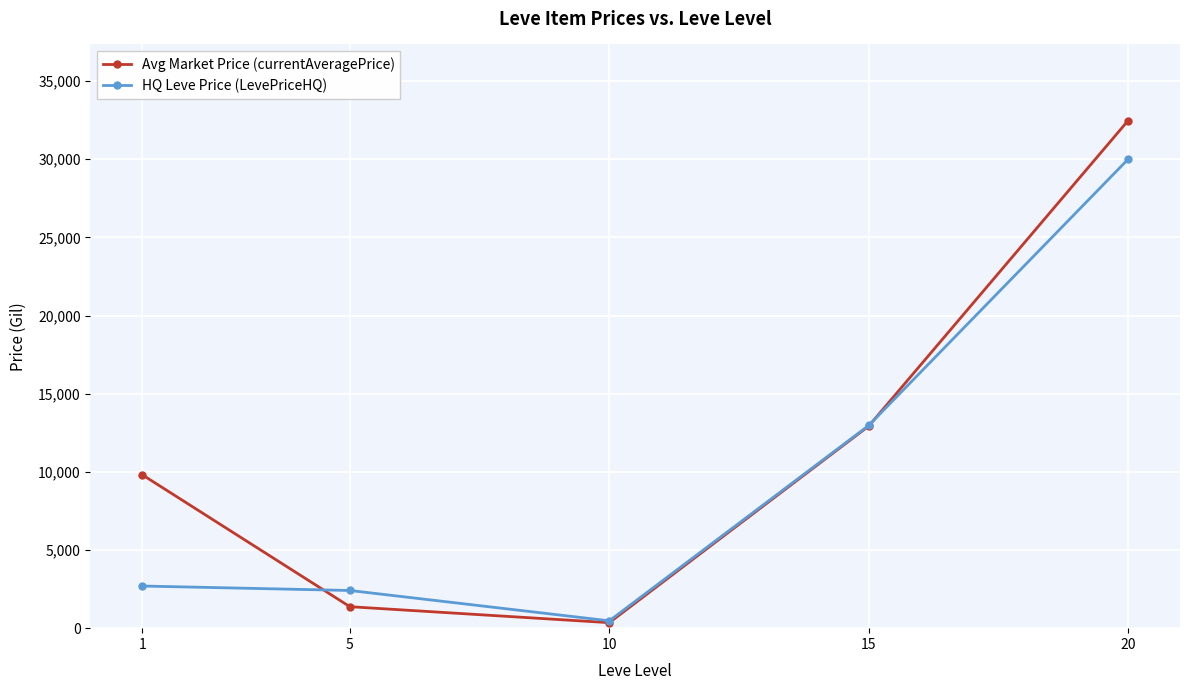

What is the difference between the second highest and minimum values in the HQ Leve Price (LevePriceHQ) series?

12497.5